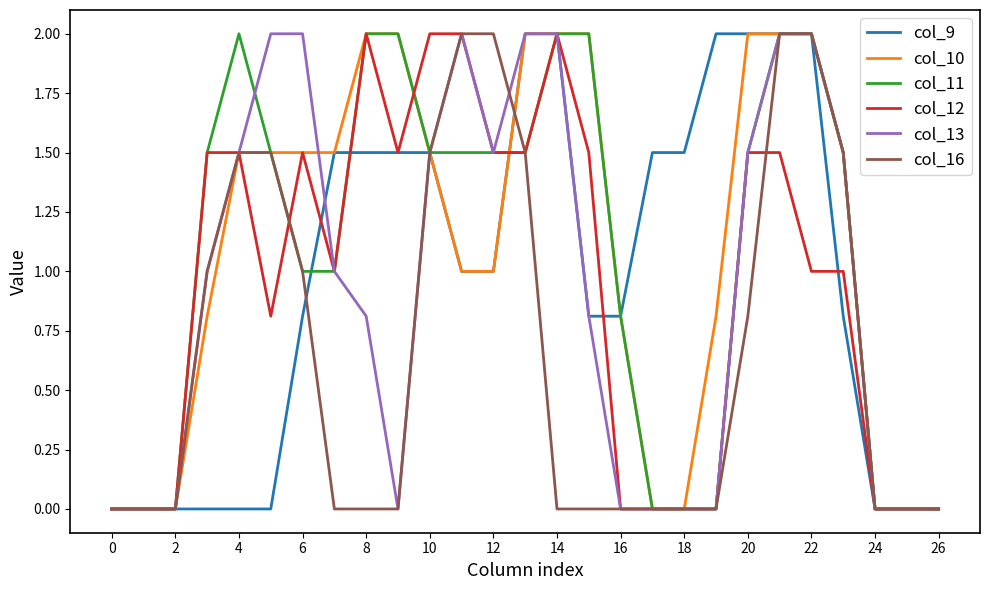

What is the maximum value shown in the chart?

2.0